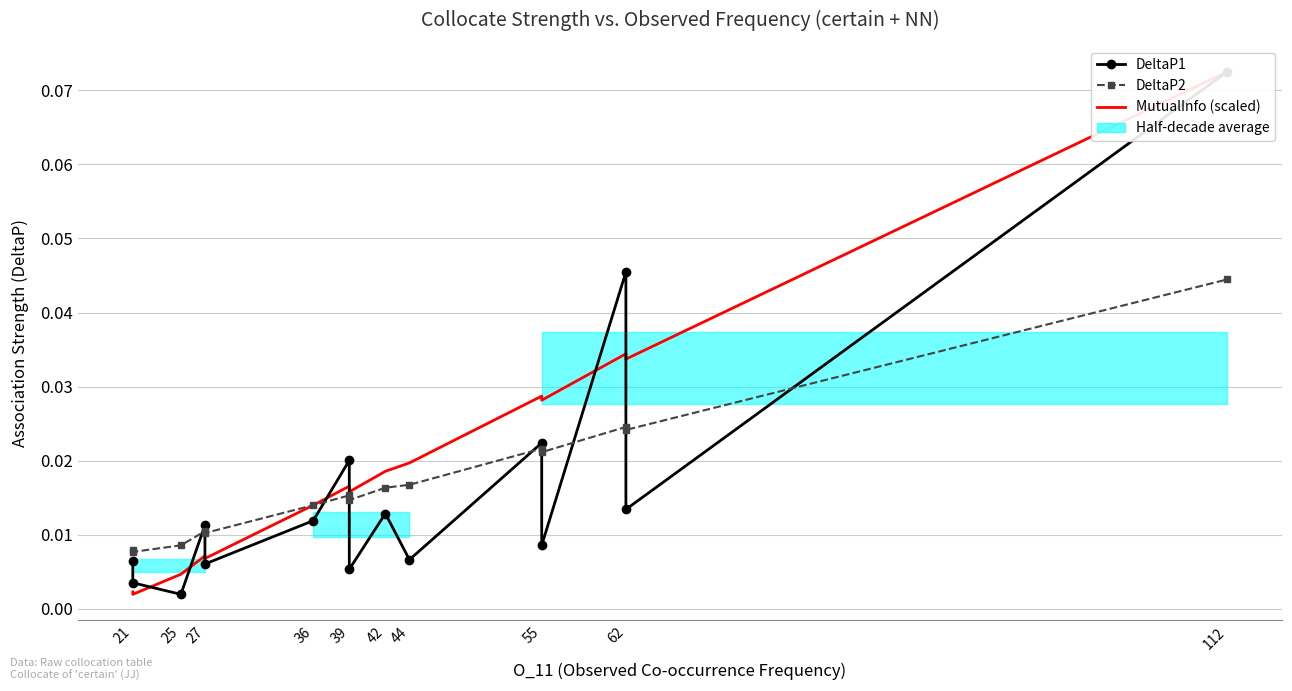

List the series in order of their peak value, lowest first.

DeltaP2, DeltaP1, MutualInfo (scaled)